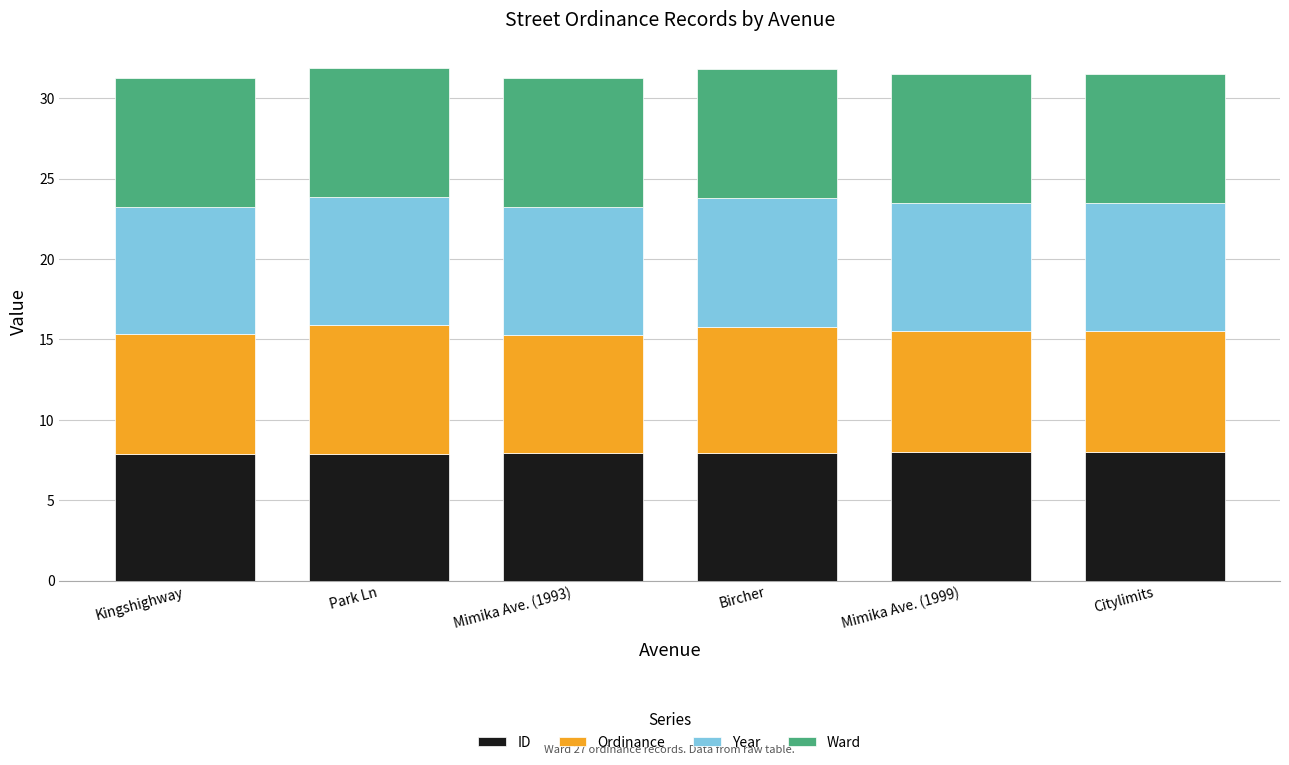

How many bars are there in total?

6